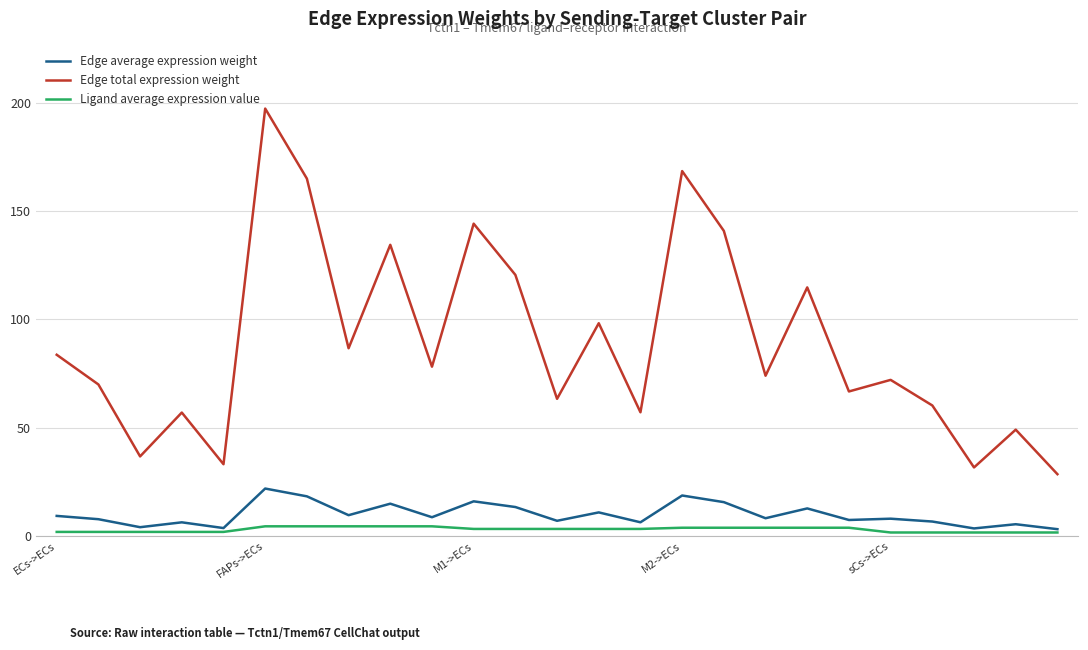

True or false: Edge total expression weight and Ligand average expression value intersect in this chart.

False